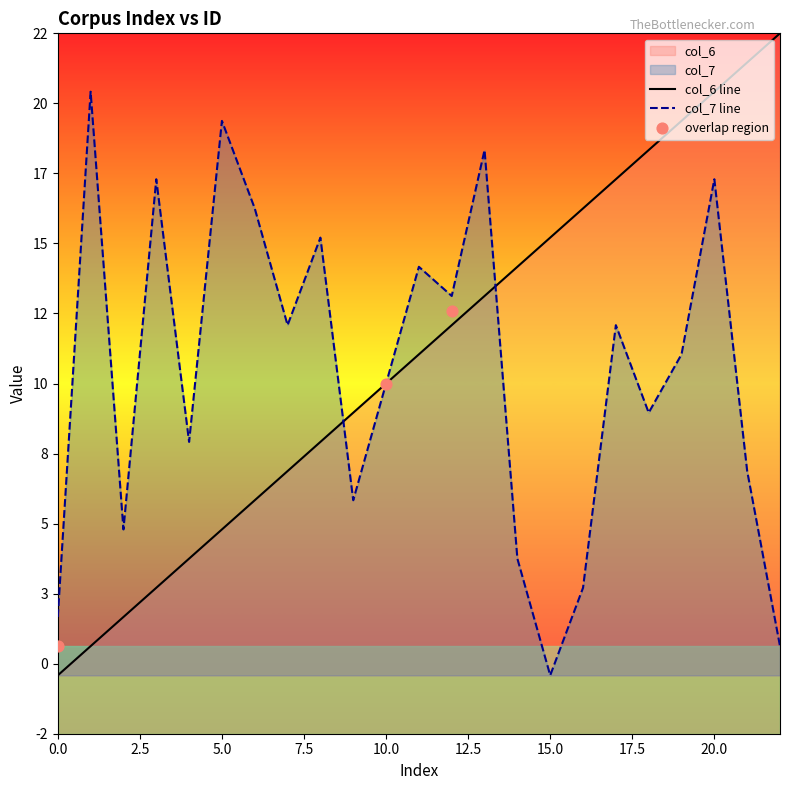

Which series has the largest Y range (max minus min)?

col_6